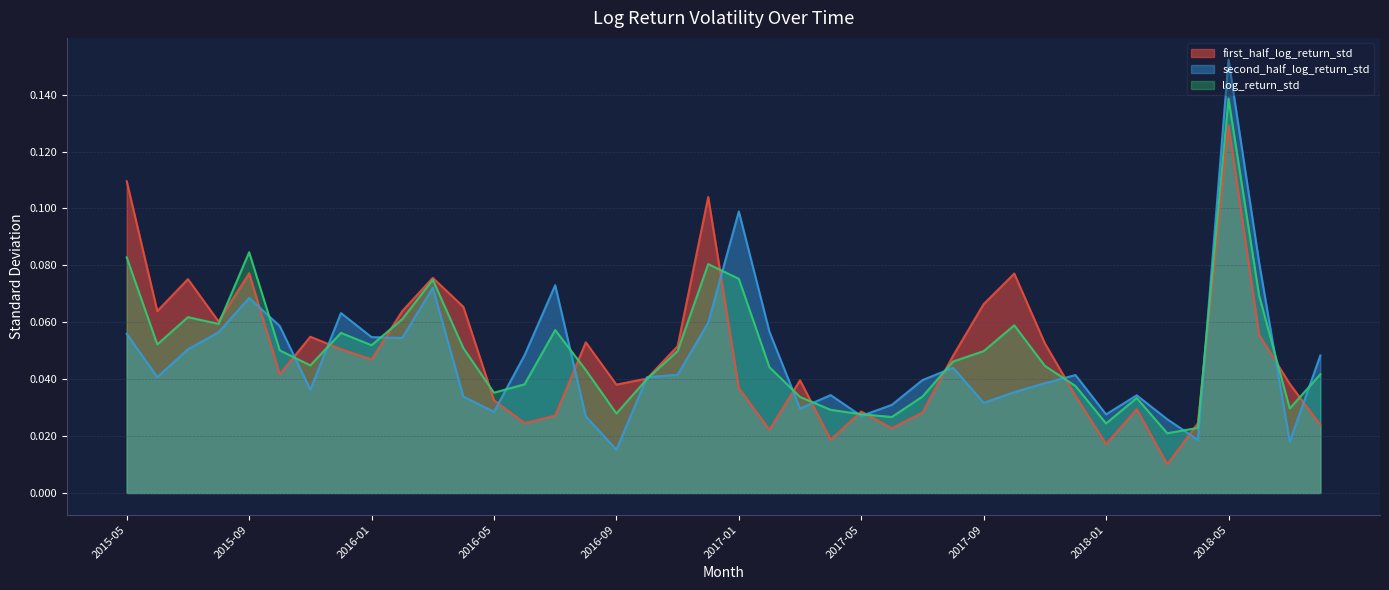

Count the log_return_std values in the range 0 to 1.

40